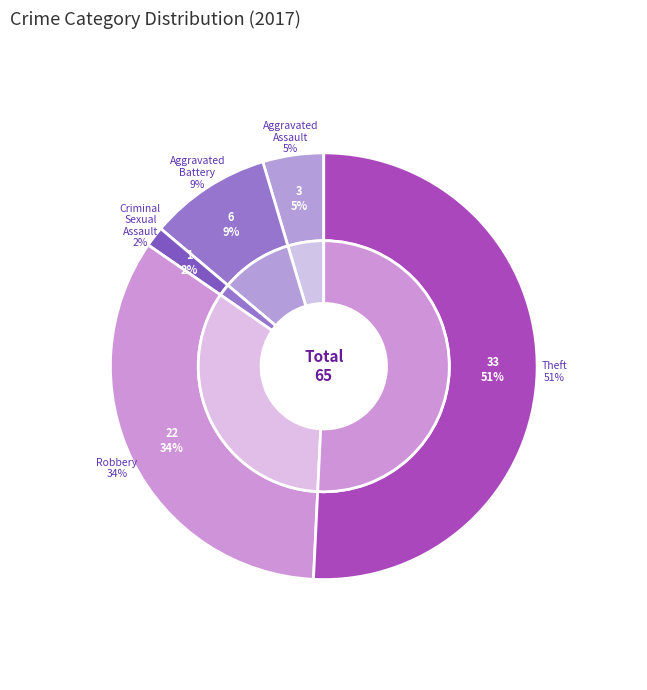

Count the number of slices in the pie.

5